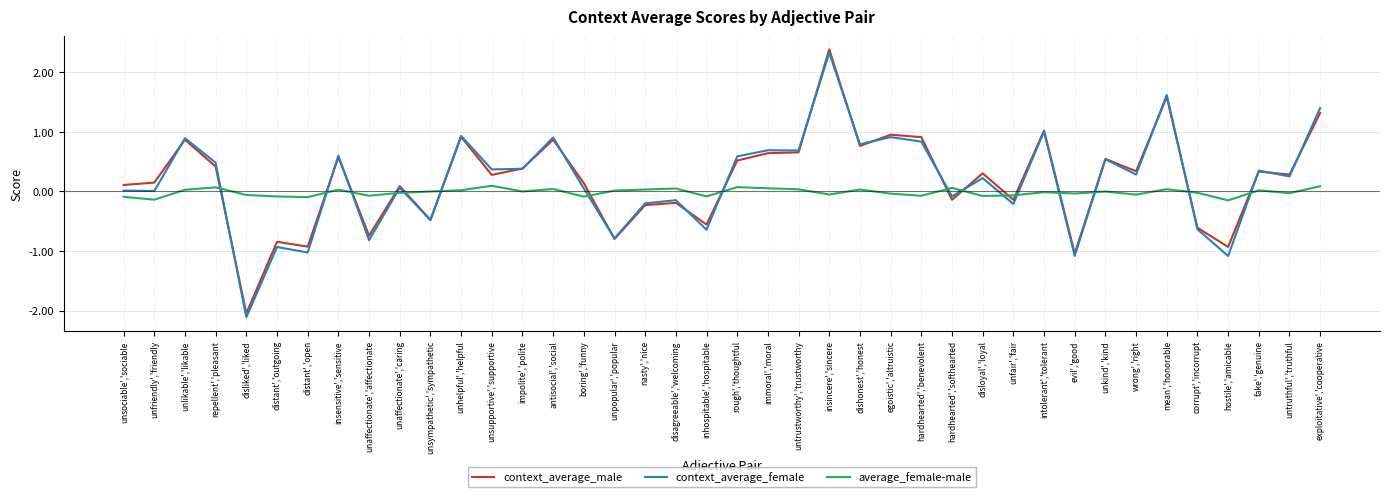

Is this an area chart (filled region under the line)?

No